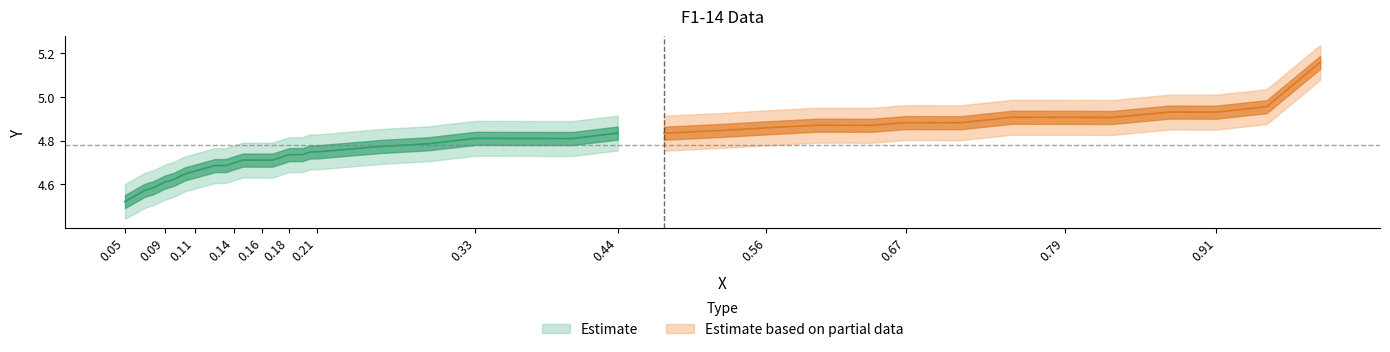

True or false: x has a value of 0.3 at 22.

False